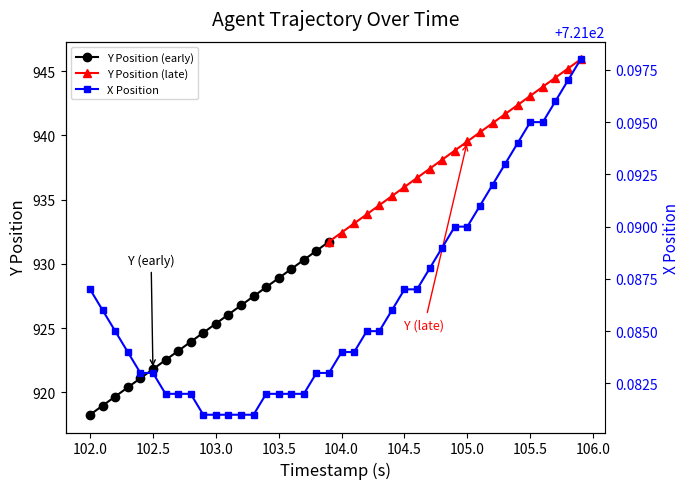

The value of Y Position (early) at 103.5 is 576.9. True or false?

False